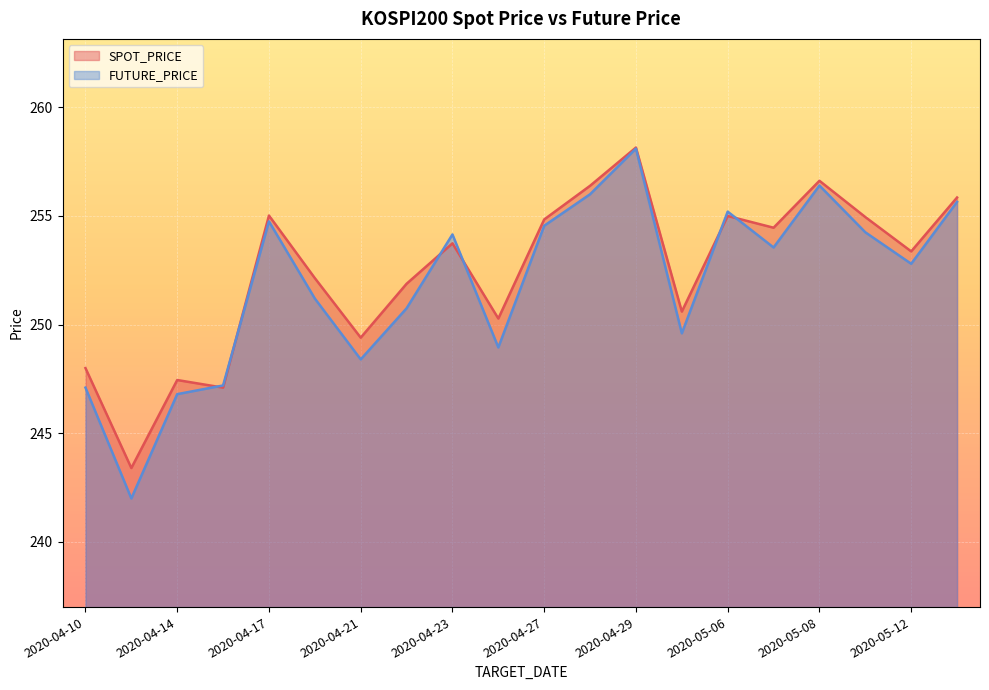

What position from the left is 2020-04-27?

11